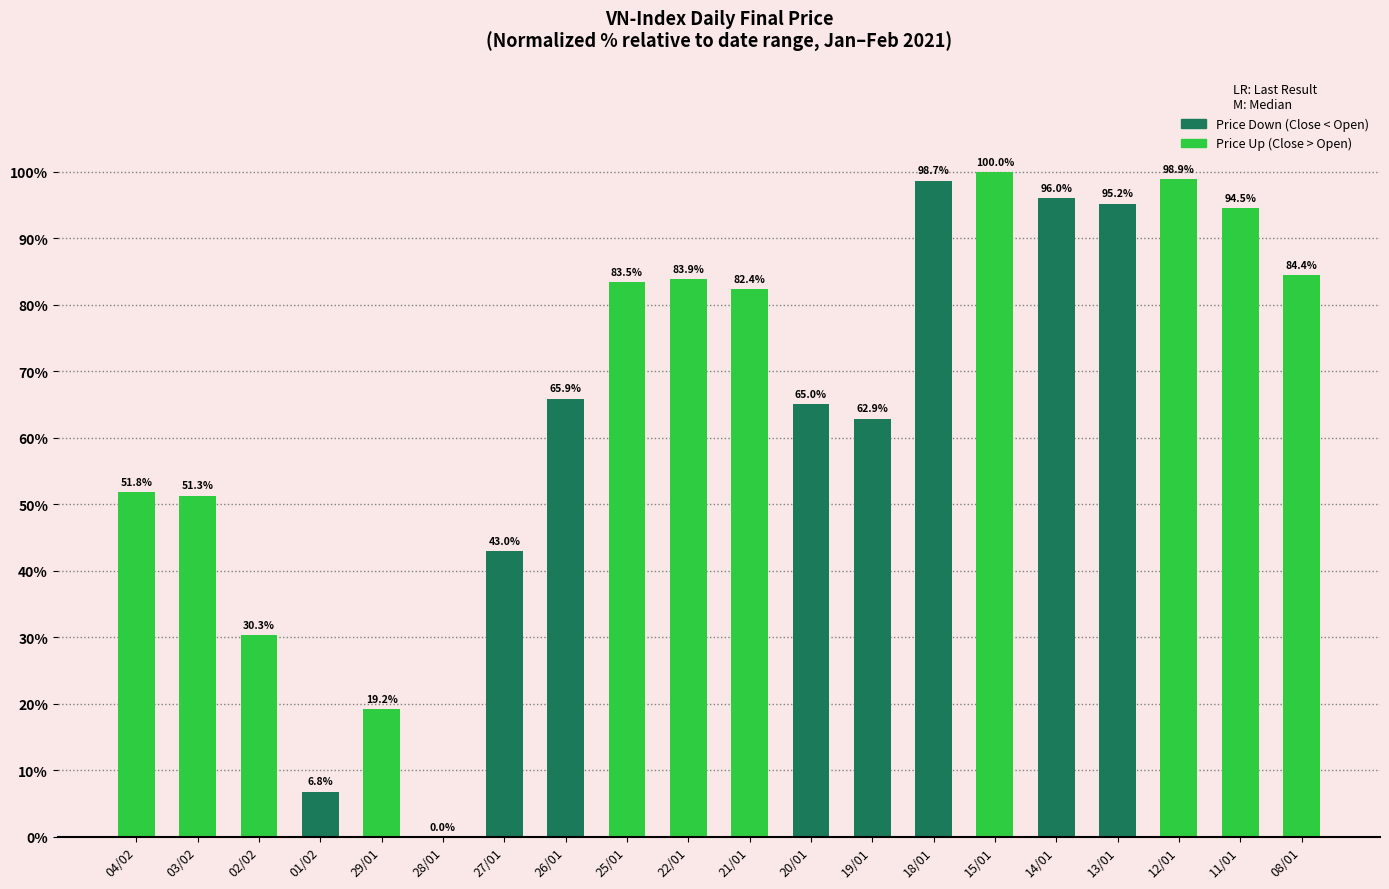

What is the greatest value displayed?

100.0